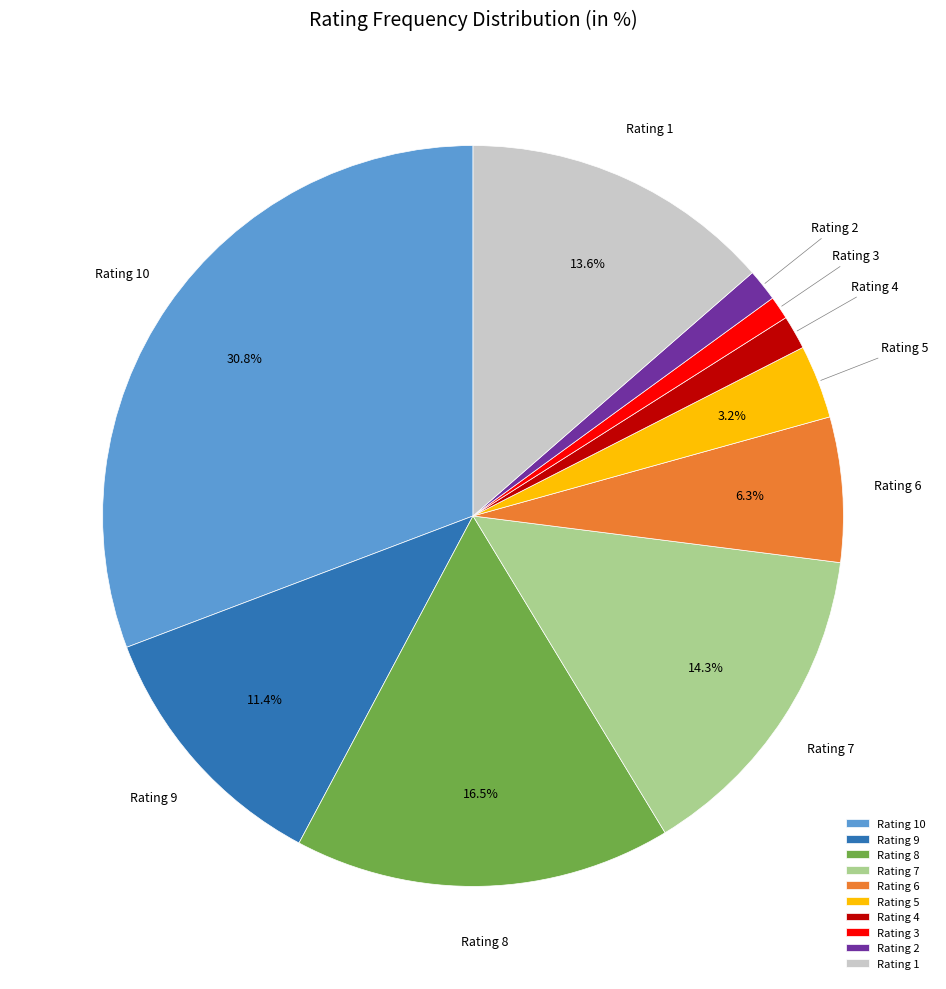

Between Rating 9 and Rating 10, which is larger?

Rating 10